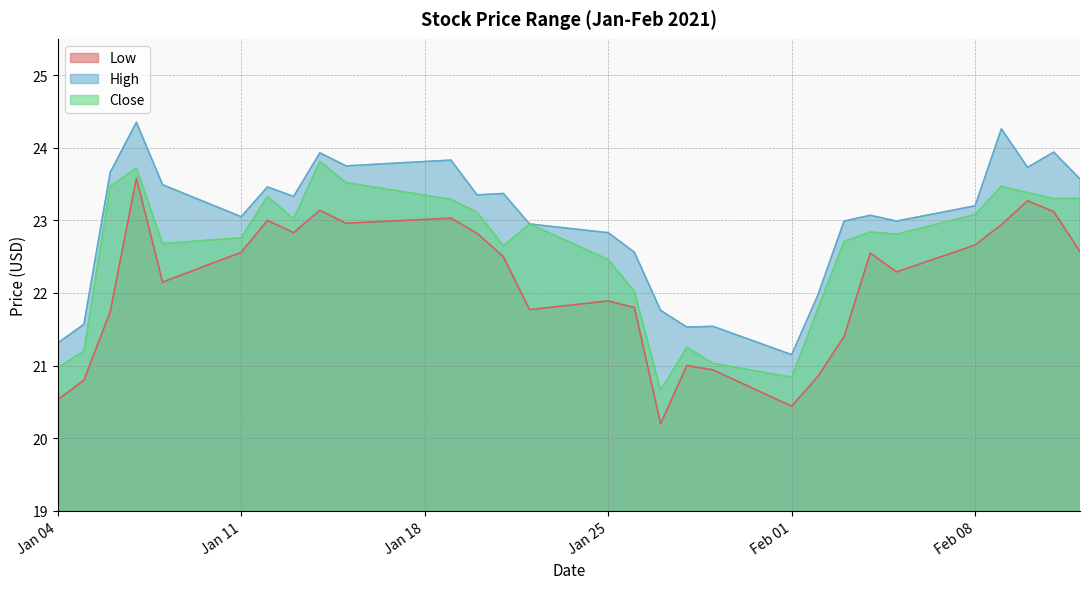

What is the difference between the second highest and minimum values in the Low series?

3.1